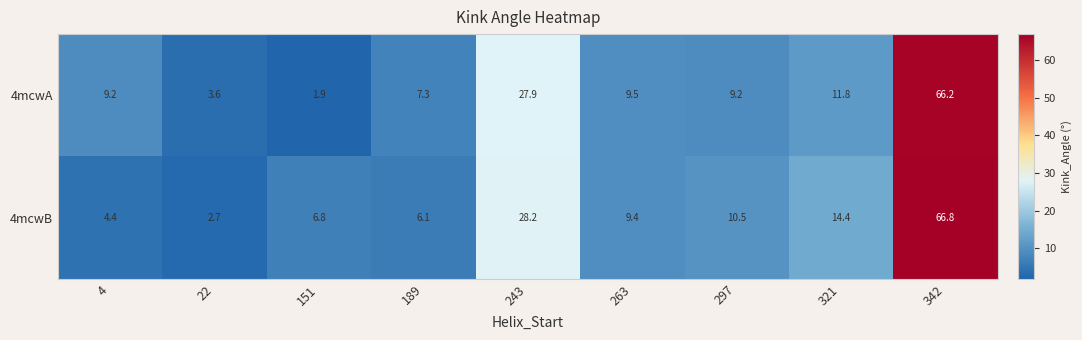

Which label corresponds to the smallest value in the chart?

151